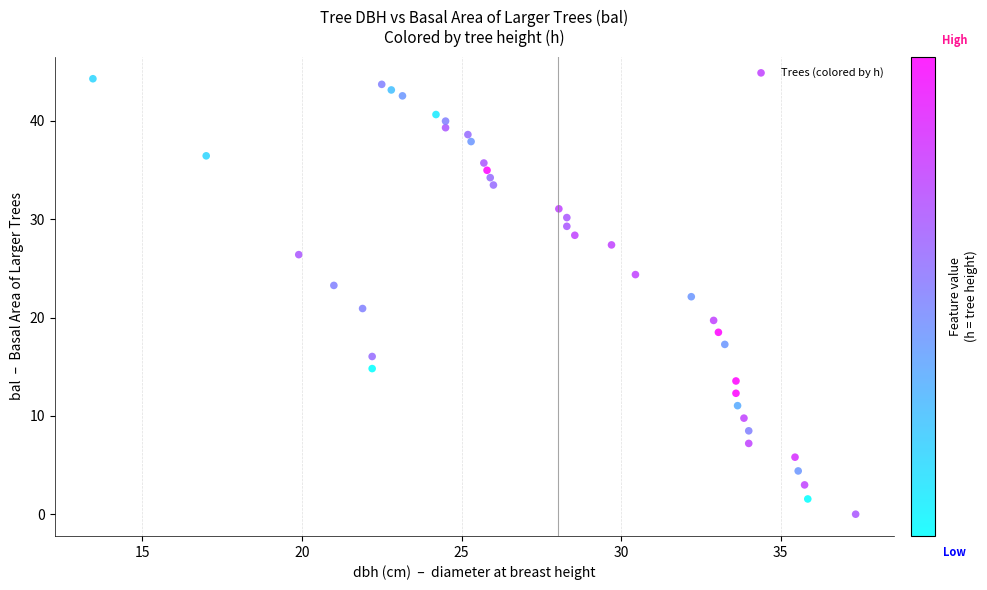

What is the range of X values (max minus min)?

23.9